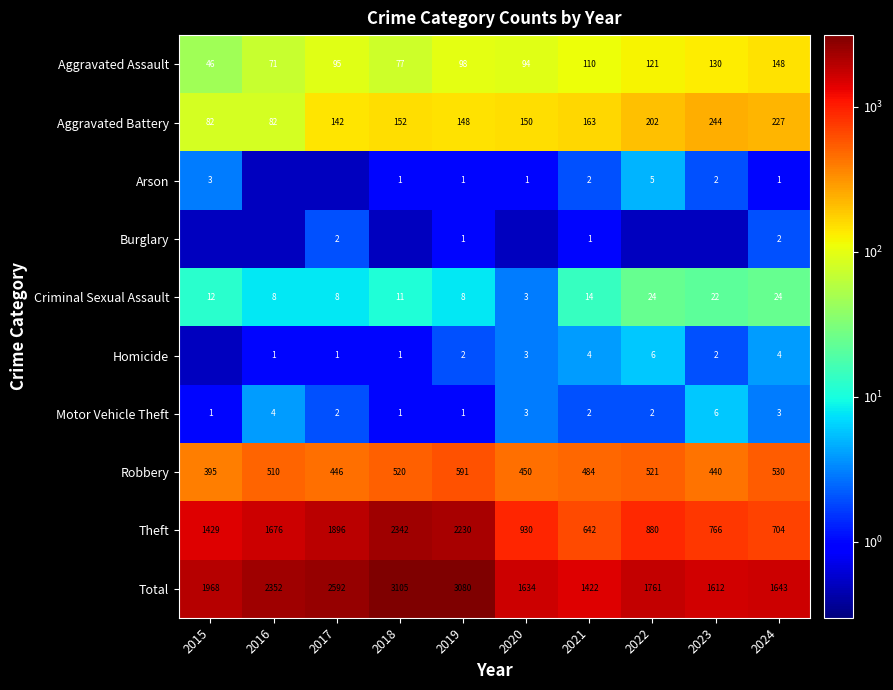

Which category has the highest value in the Theft series?

2018